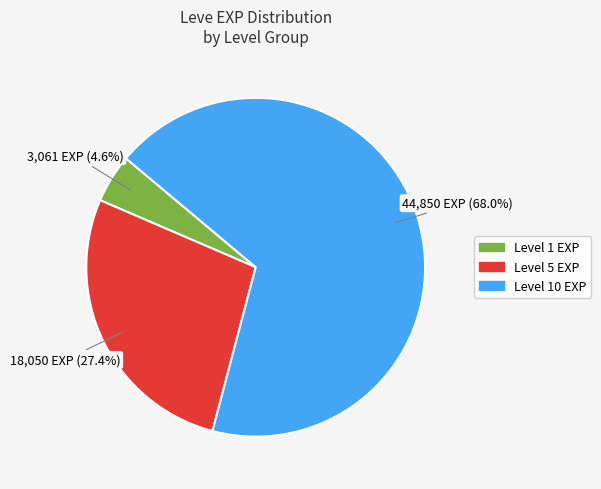

To the nearest percent, what is the average slice percentage?

33%